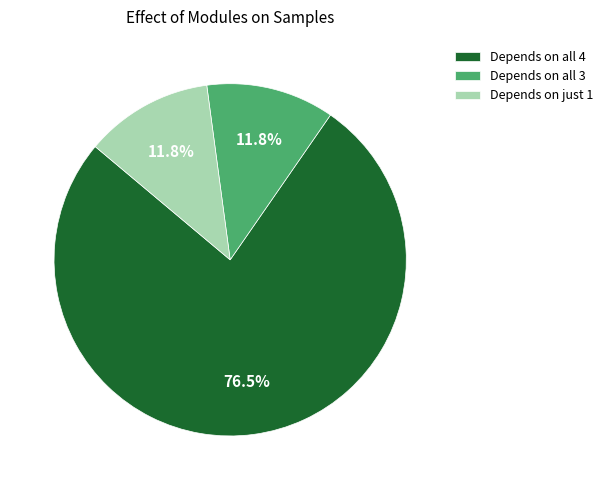

Which slice is the largest?

Depends on all 4